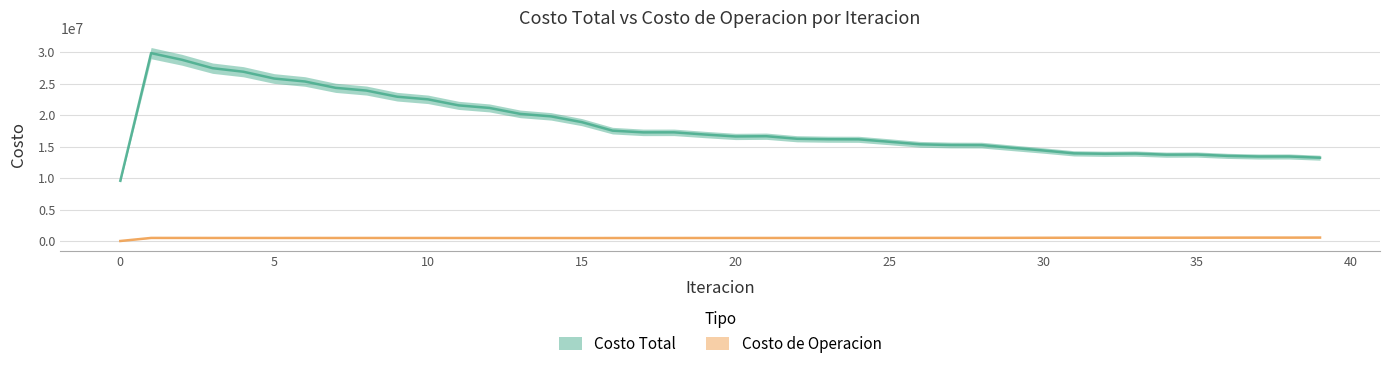

What is the sum of the Costo de Operacion values at 14 and 22?

956043.9